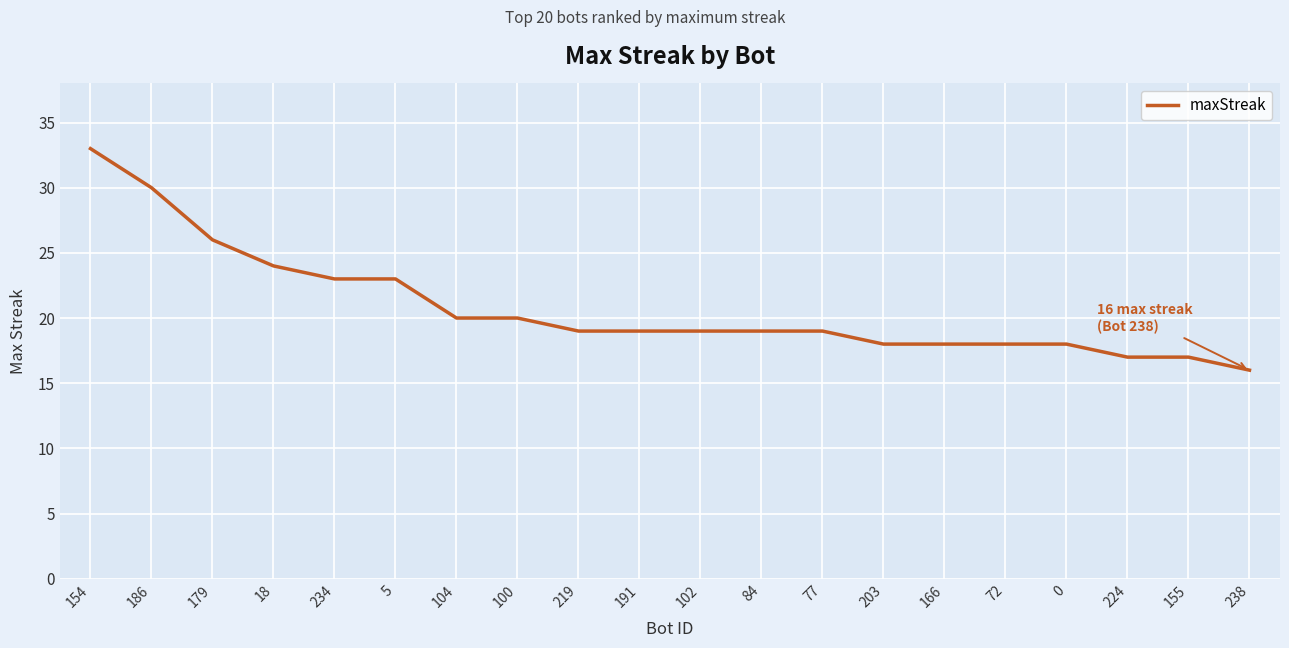

Reading right to left, list all the values displayed in this chart.

238=16	155=17	224=17	0=18	72=18	166=18	203=18	77=19	84=19	102=19	191=19	219=19	100=20	104=20	5=23	234=23	18=24	179=26	186=30	154=33